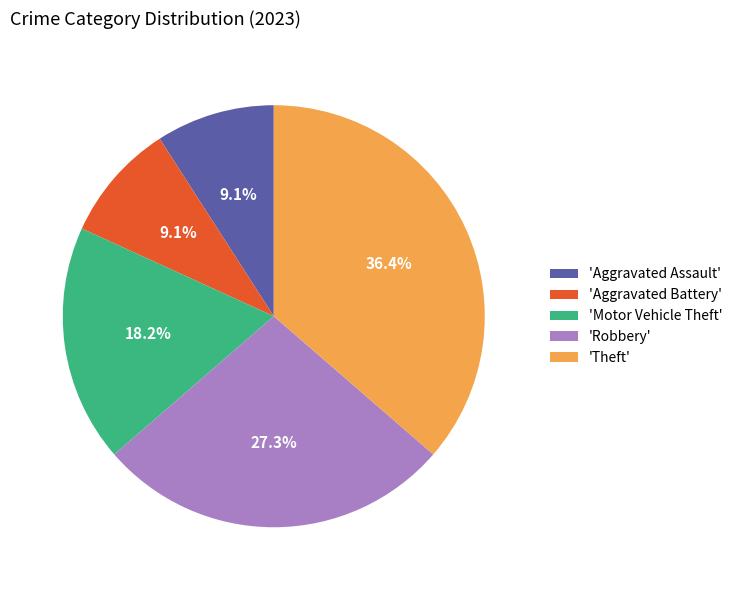

What is the ratio of the value at 'Aggravated Assault' to the value at 'Robbery'?

0.3